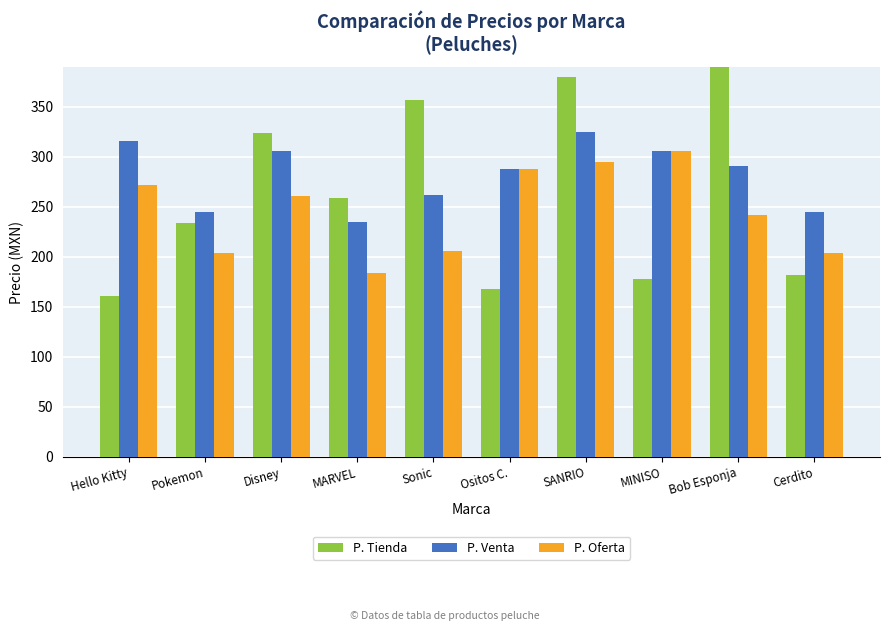

Between Disney and Cerdito, which series saw the biggest shift?

P. Tienda